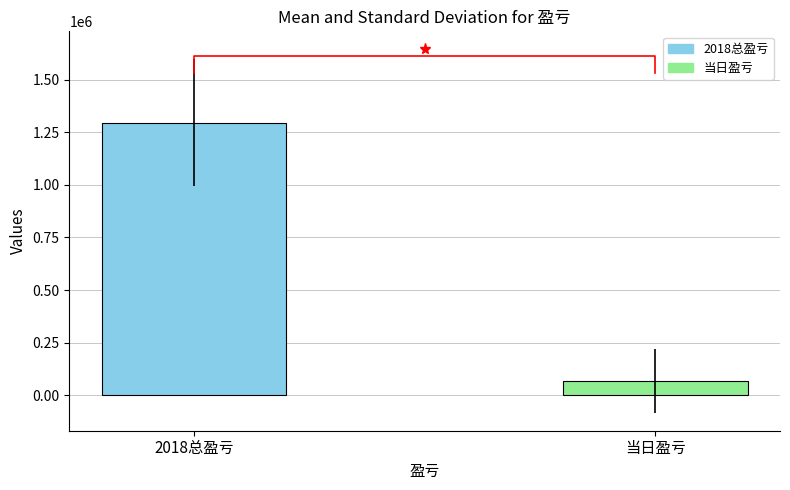

Rank the categories by value from lowest to highest.

当日盈亏, 2018总盈亏